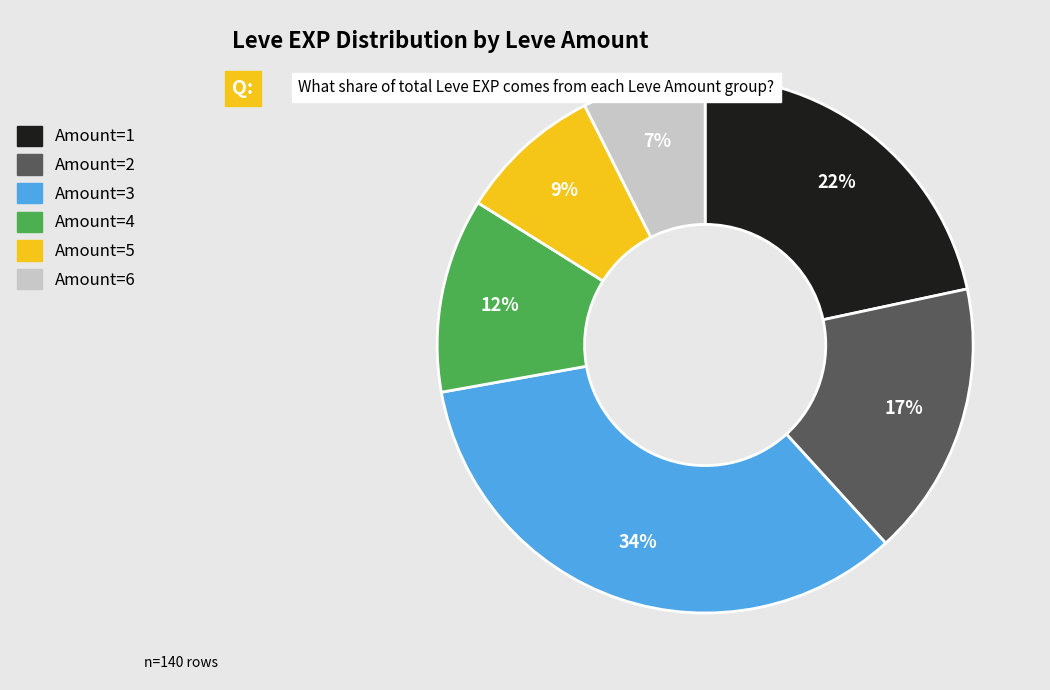

Count the number of slices in the pie.

6